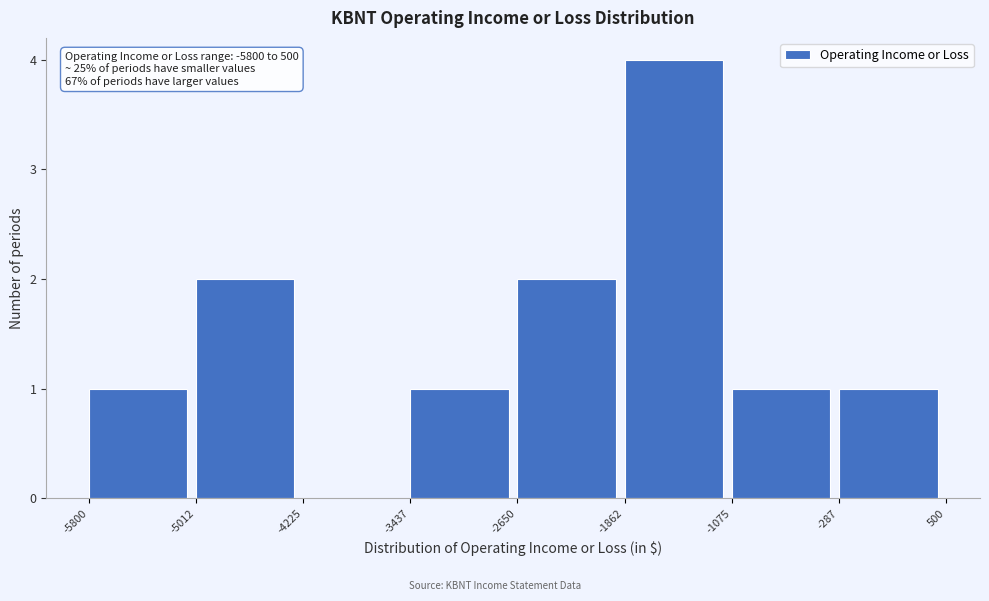

Which range on the x-axis has the tallest bar?

-1862 to -1075